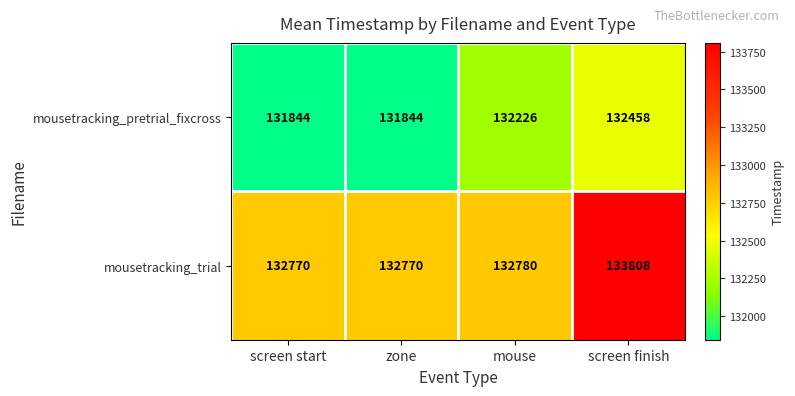

Which series has the widest spread of values?

mousetracking_trial